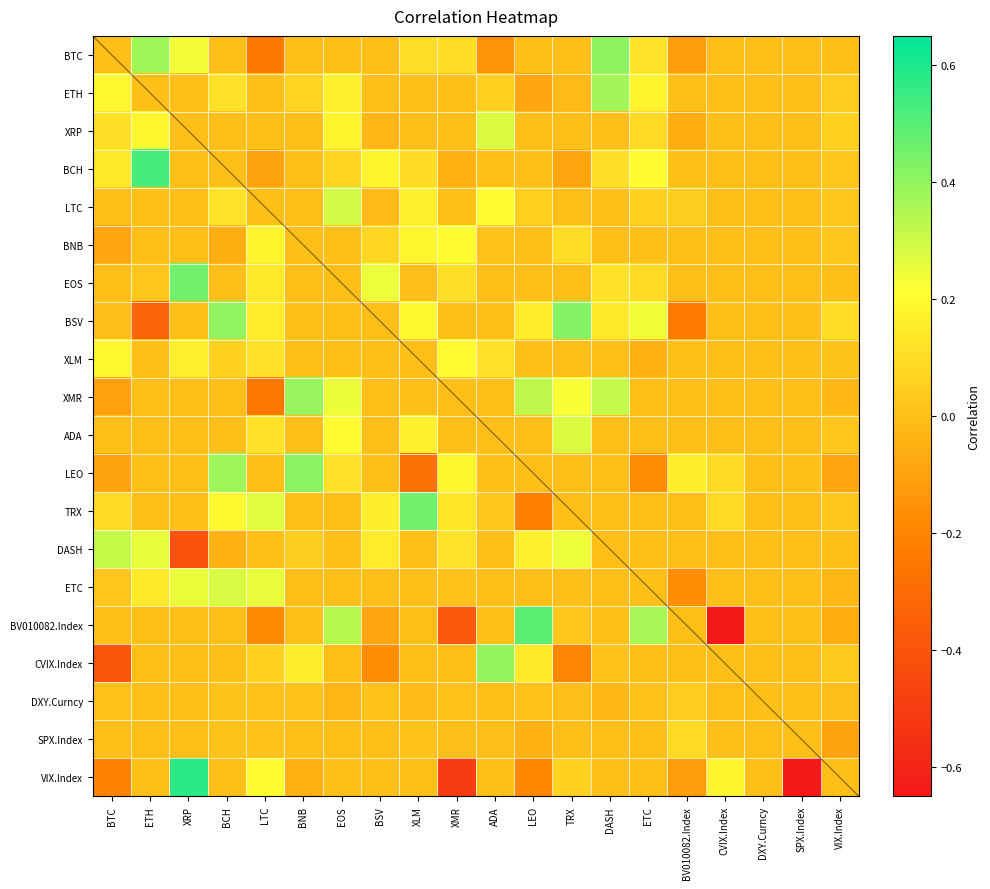

List the series in order of their peak value, highest first.

VIX.Index, BCH, BV010082.Index, EOS, TRX, BSV, LEO, BTC, CVIX.Index, XMR, ETH, DASH, LTC, ETC, ADA, XRP, BNB, XLM, SPX.Index, DXY.Curncy